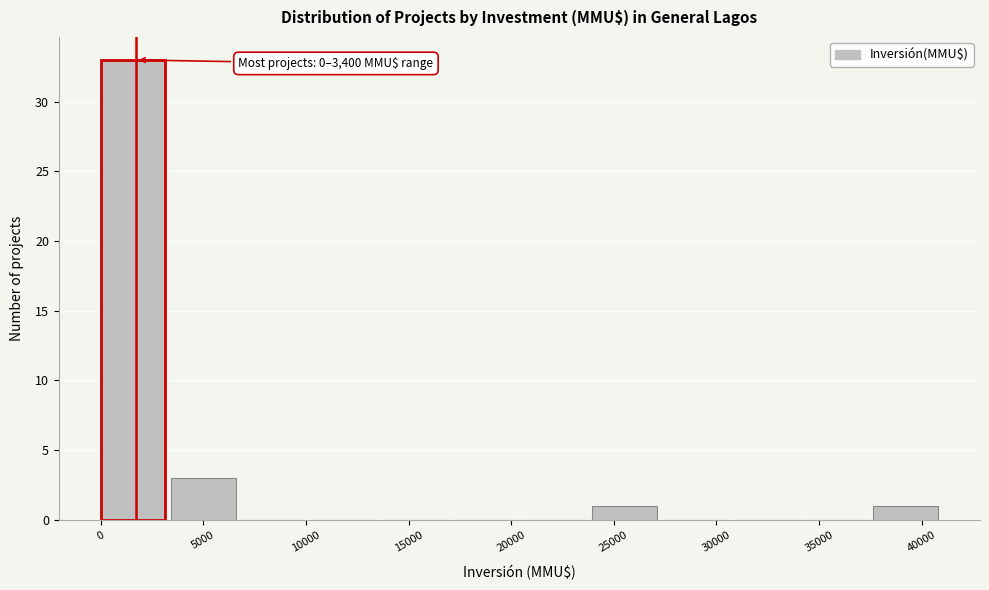

Which range on the x-axis has the tallest bar?

0 to 3500